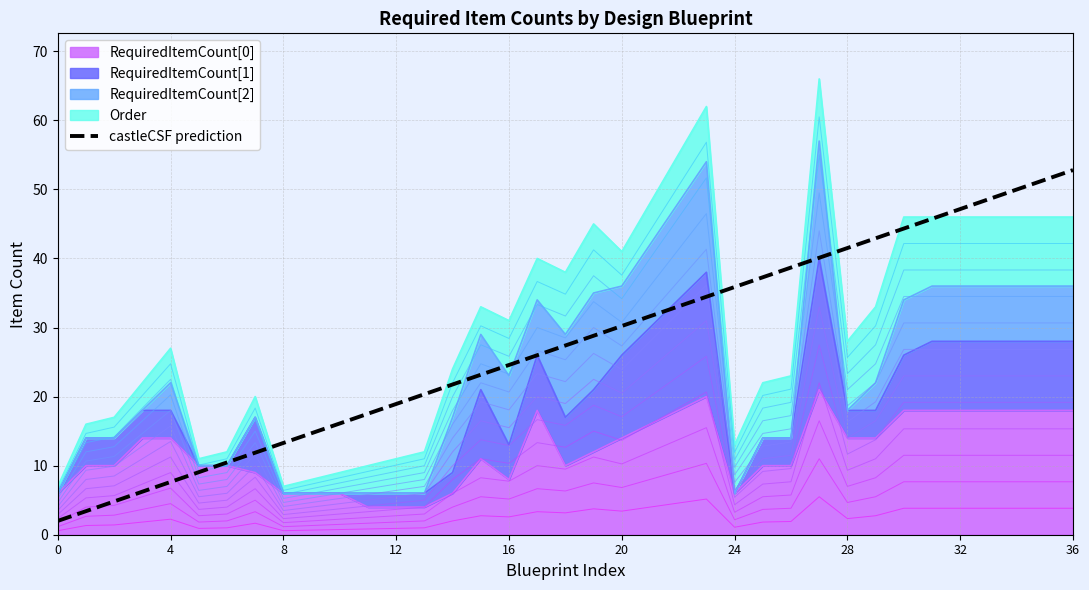

Does the chart have visible grid lines?

Yes